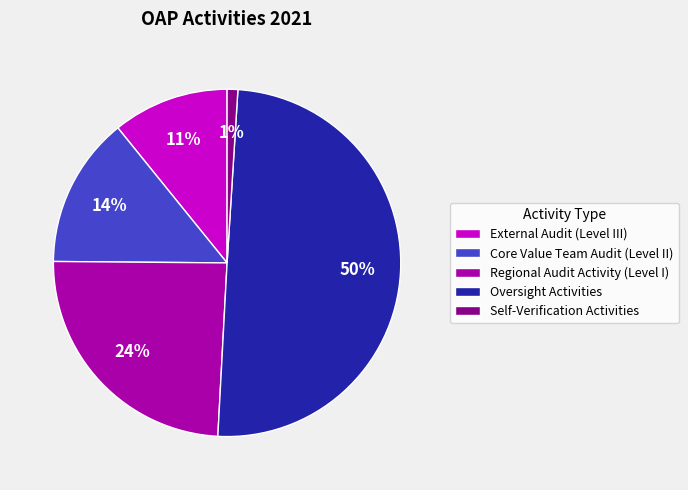

Is Self-Verification Activities the majority of the pie?

No